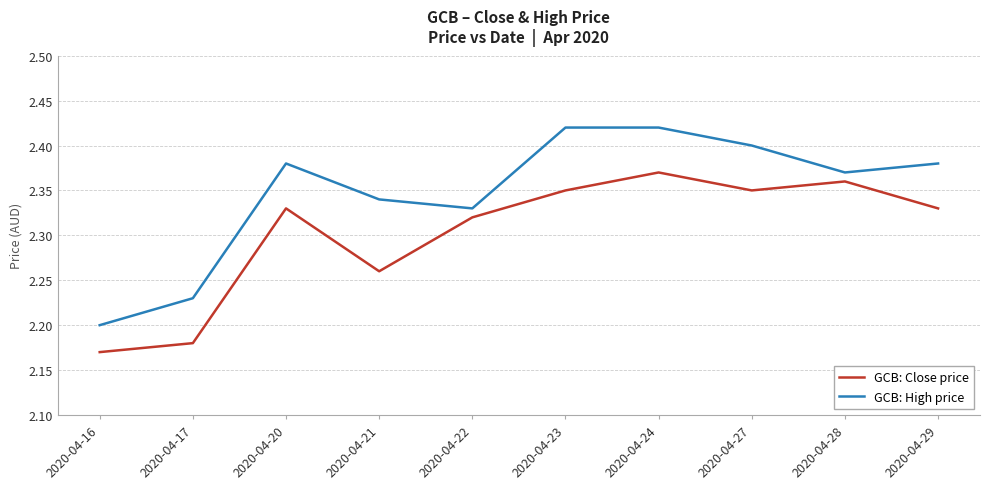

In GCB: Close price, how many points are lower than both neighbors (excluding endpoints)?

2